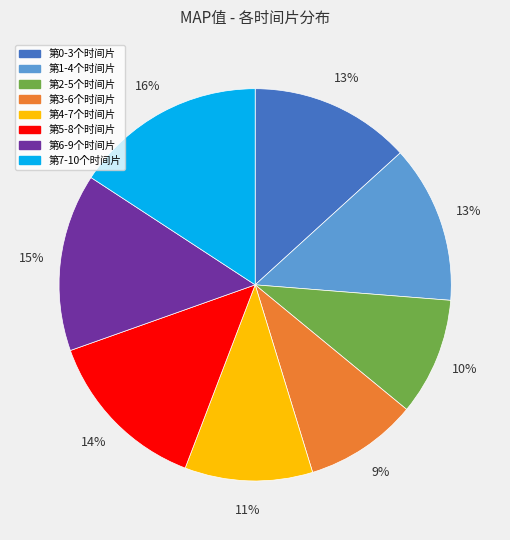

To the nearest percent, what percentage of the pie is 第5-8个时间片?

14%